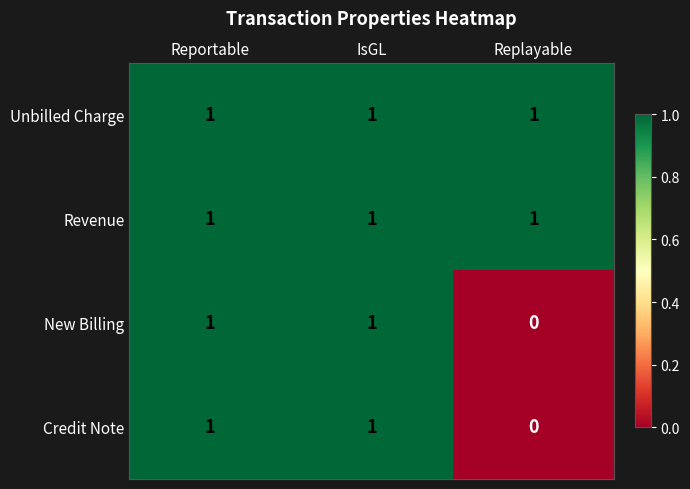

What is the sum of all Unbilled Charge values?

3